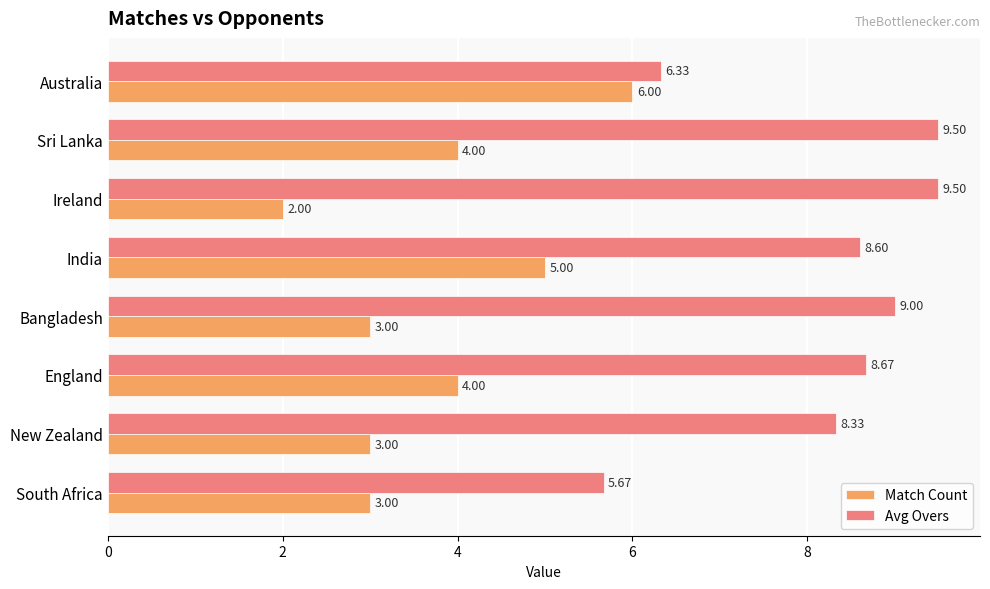

Which series has the largest range (max minus min)?

Match Count